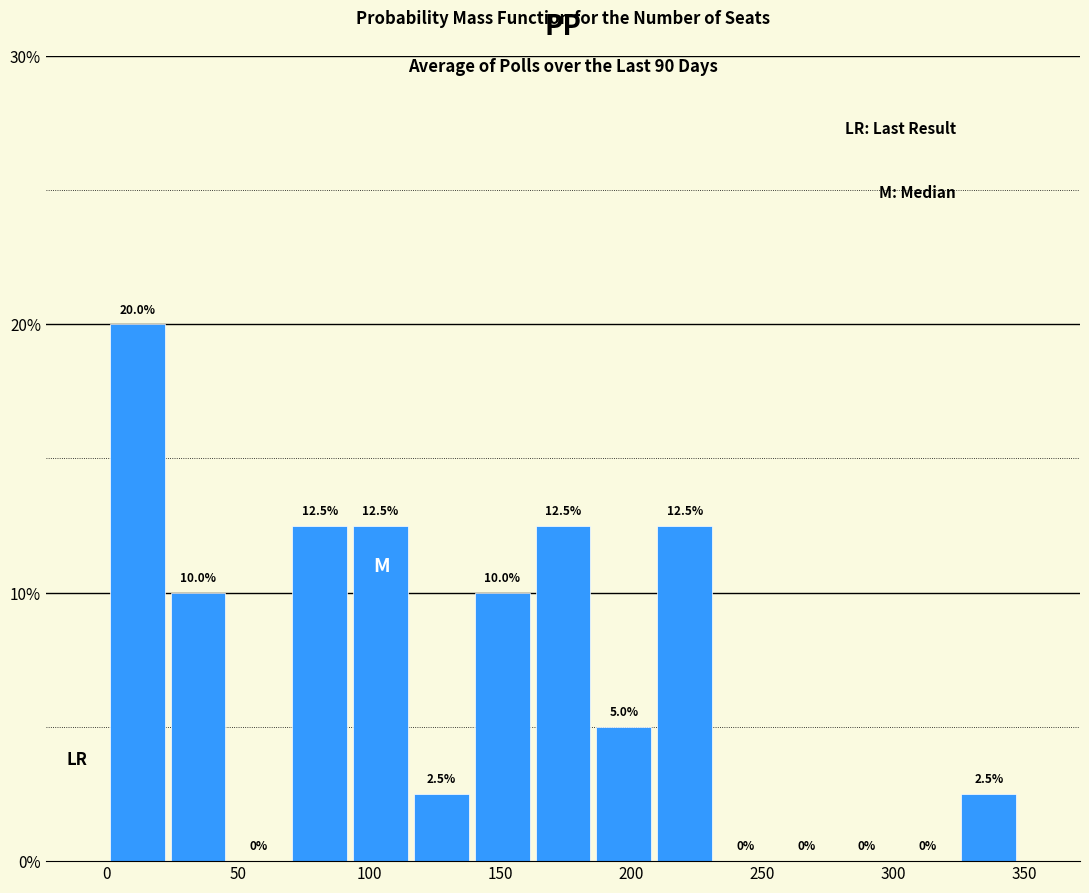

Reading left to right, list every bar in this chart as the range it spans on the x-axis followed by its height. The bar edges are not printed on the chart, so give them approximately, as read against the axis.

0 to 25: 20.0
25 to 45: 10.0
45 to 70: 0.0
70 to 95: 12.5
95 to 115: 12.5
115 to 140: 2.5
140 to 160: 10.0
160 to 185: 12.5
185 to 210: 5.0
210 to 230: 12.5
230 to 255: 0.0
255 to 280: 0.0
280 to 300: 0.0
300 to 325: 0.0
325 to 350: 2.5